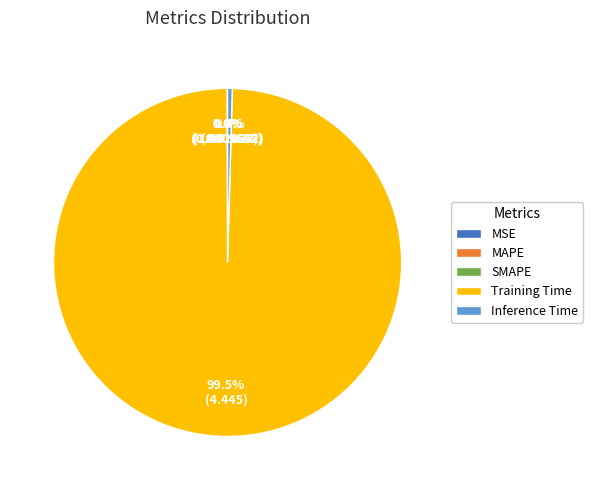

To the nearest percent, what is the difference between the largest and smallest slice percentages?

100%